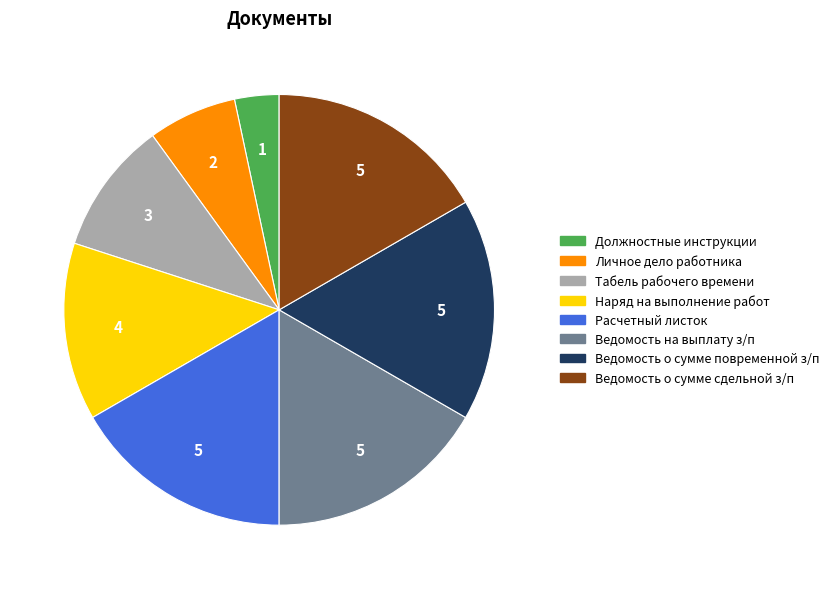

Count the number of slices in the pie.

8